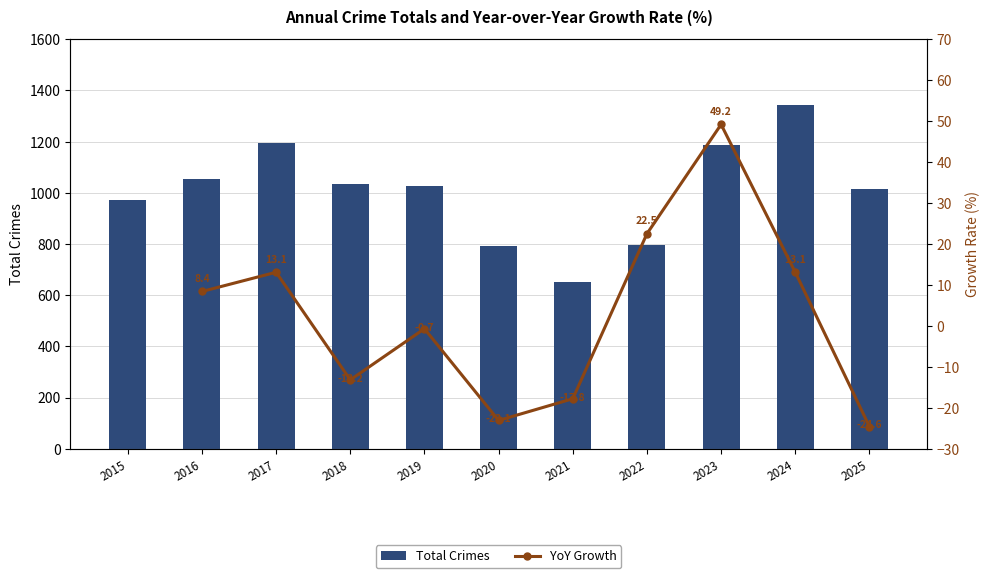

What is the value of the 5th bar from the left?

1028